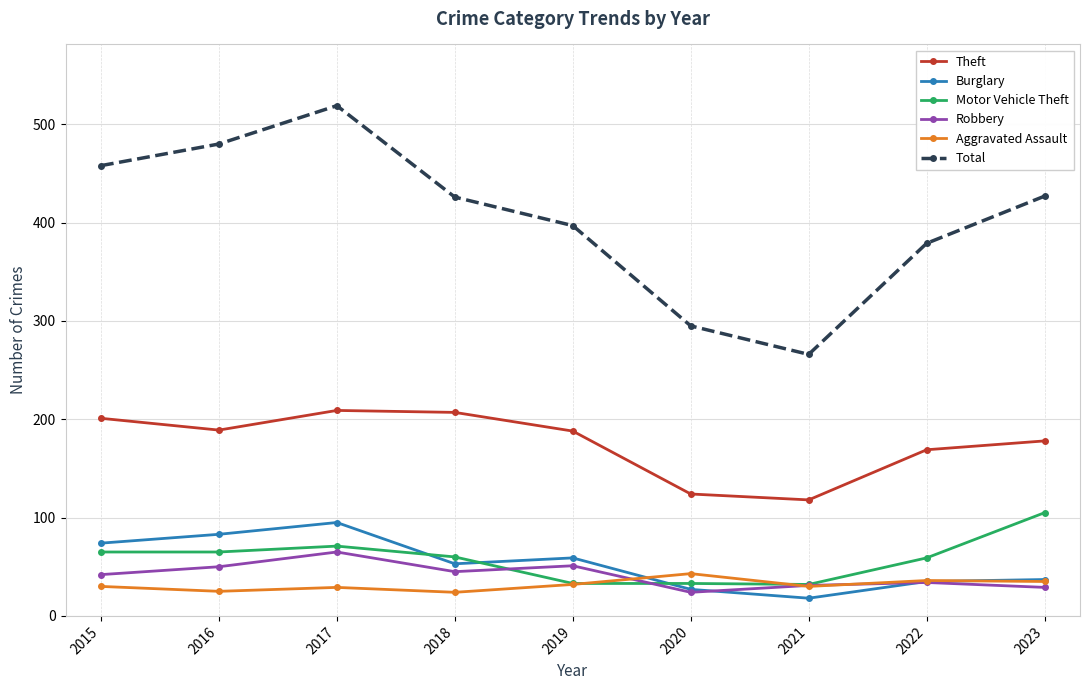

What is the value of the Robbery point at the 6th from the left?

24